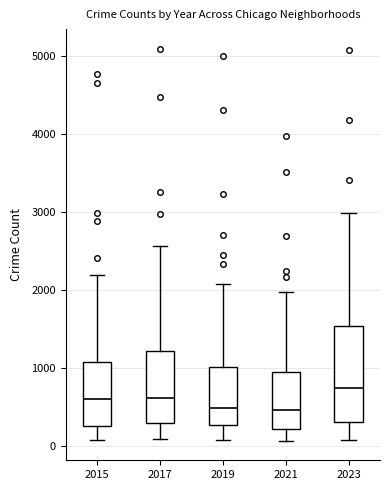

Reading left to right, read every box against the y-axis: the position of its median line, the range the box covers, and the ends of its whiskers. The values are not printed on the chart, so give them approximately, as read against the axis.

2015: median 600, box 300 to 1100, whiskers 100 to 2200
2017: median 600, box 300 to 1200, whiskers 100 to 2600
2019: median 500, box 300 to 1000, whiskers 100 to 2100
2021: median 500, box 200 to 900, whiskers 100 to 2000
2023: median 700, box 300 to 1500, whiskers 100 to 3000